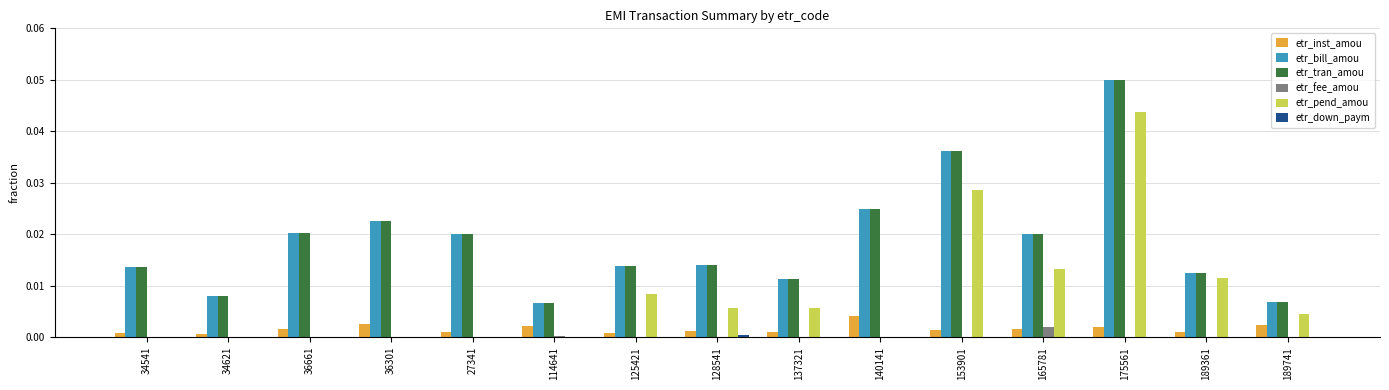

Does the chart contain stacked bars?

No